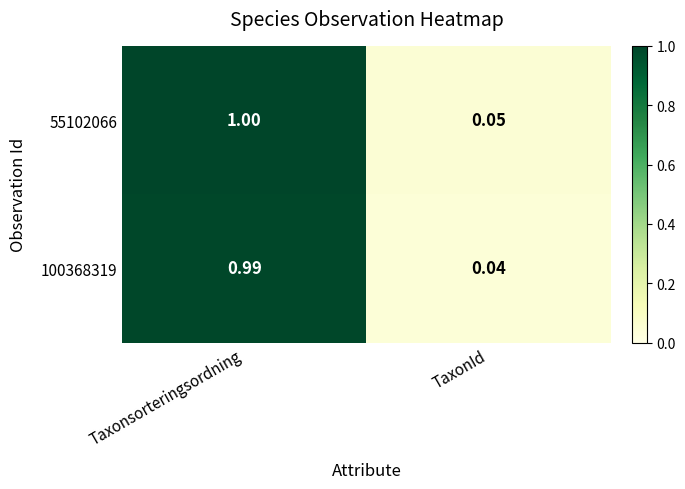

At which label does 100368319 reach its minimum?

TaxonId